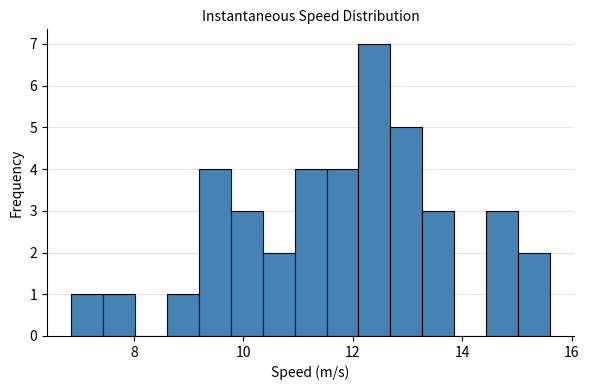

Read against the x-axis, roughly where is the centre of the tallest bar?

12.4